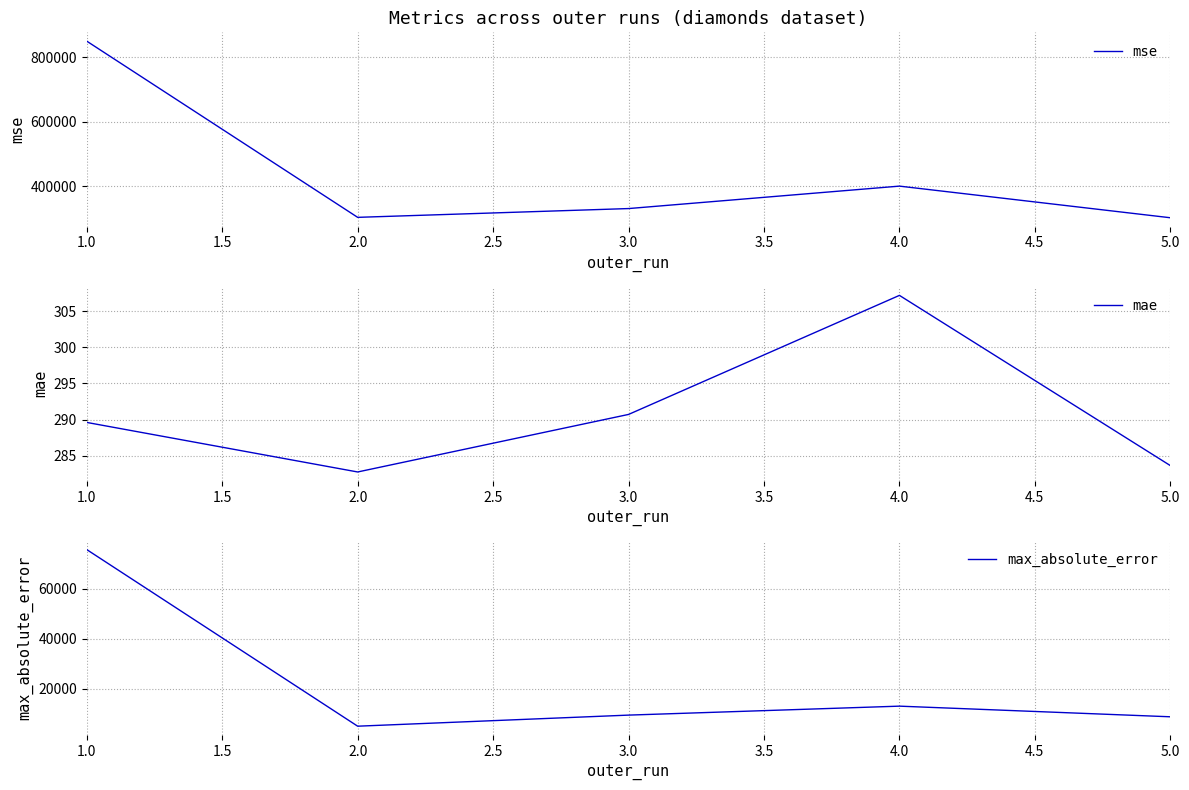

What is the minimum value for mse?

302748.6